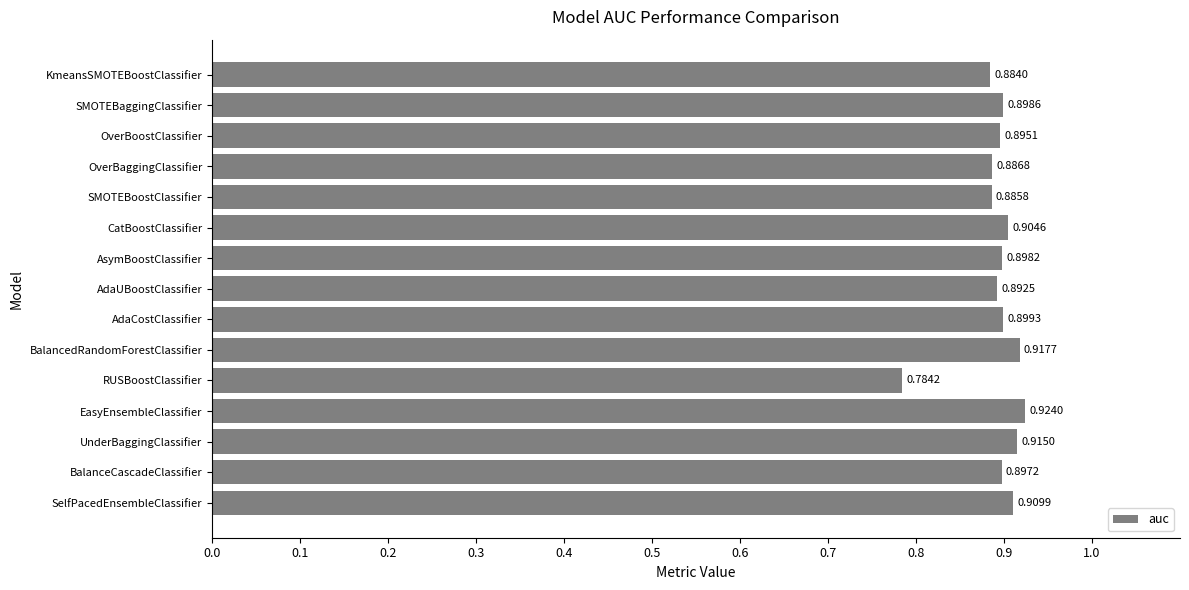

Rank the categories by value from lowest to highest.

RUSBoostClassifier, KmeansSMOTEBoostClassifier, SMOTEBoostClassifier, OverBaggingClassifier, AdaUBoostClassifier, OverBoostClassifier, BalanceCascadeClassifier, AsymBoostClassifier, SMOTEBaggingClassifier, AdaCostClassifier, CatBoostClassifier, SelfPacedEnsembleClassifier, UnderBaggingClassifier, BalancedRandomForestClassifier, EasyEnsembleClassifier